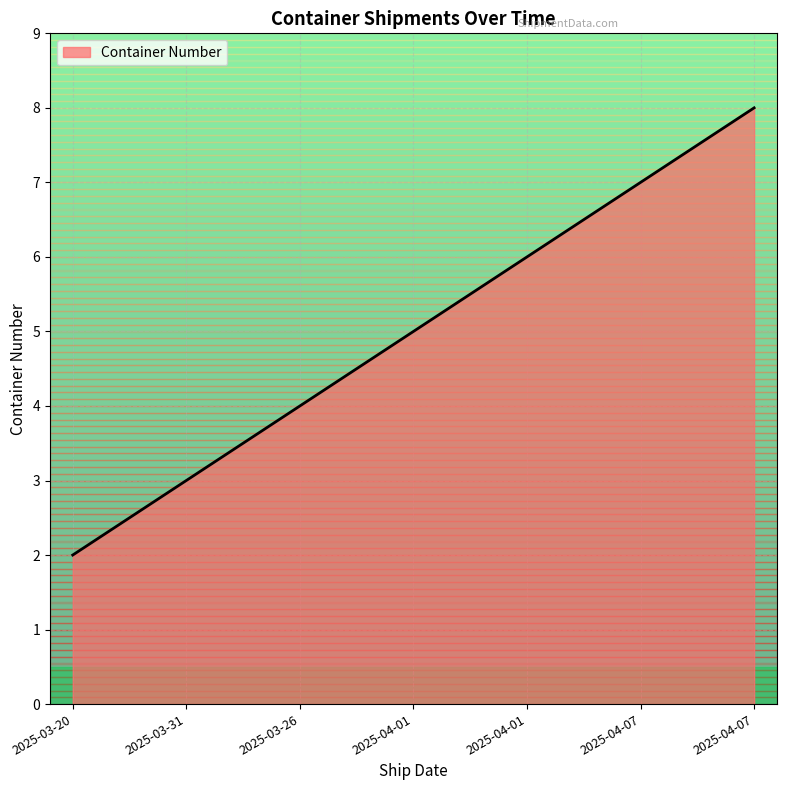

List the labels in order of value, smallest first.

2025-03-20, 2025-03-31, 2025-03-26, 2025-04-01, 2025-04-01, 2025-04-07, 2025-04-07